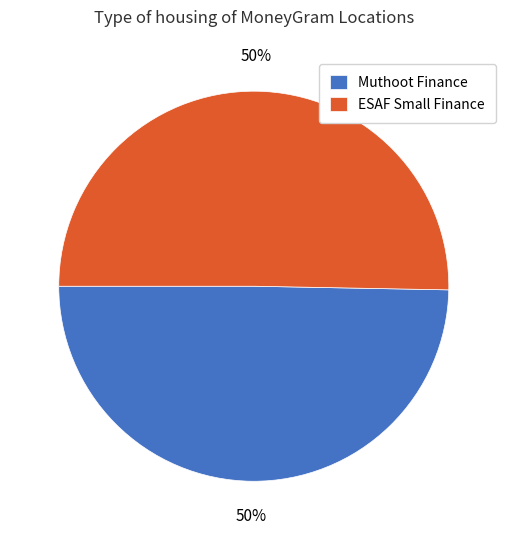

Is it true that ESAF Small Finance is 50% of the pie?

True